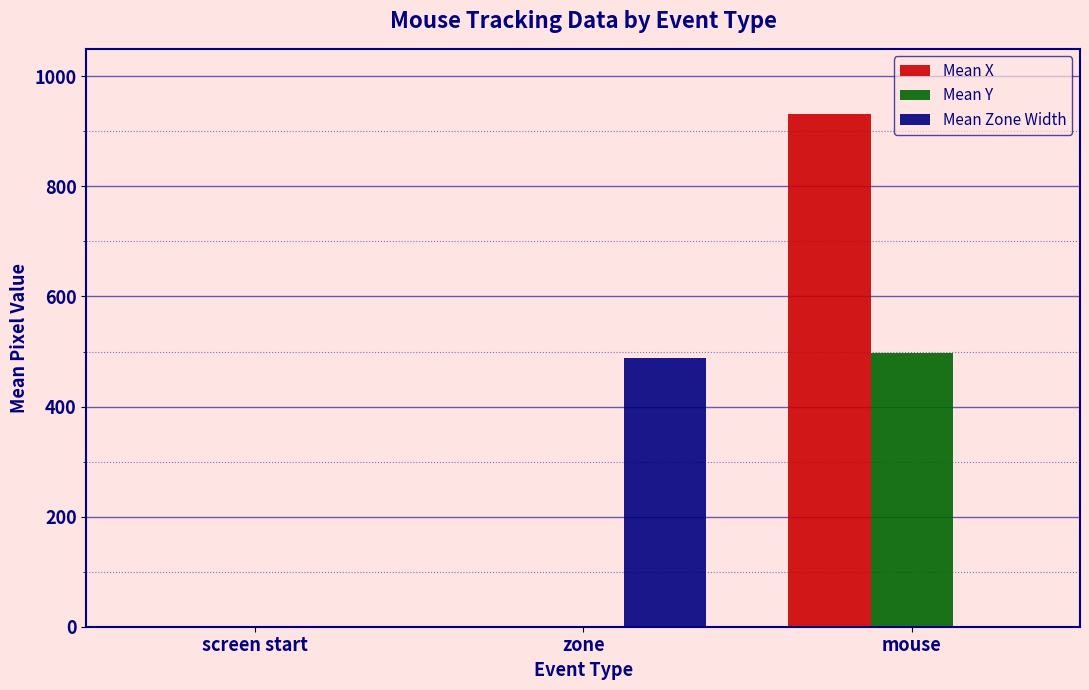

Between screen start and mouse, which series saw the biggest shift?

Mean X